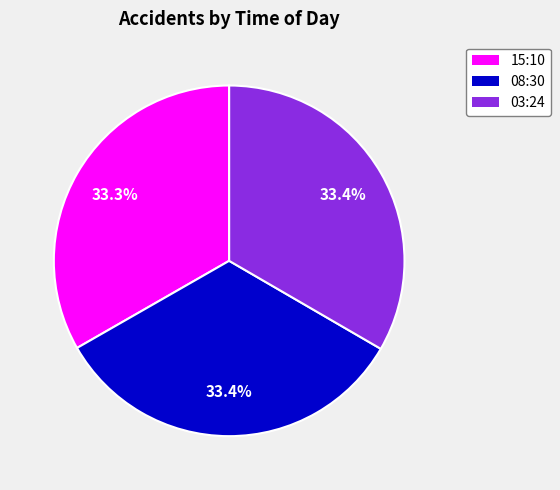

How many segments does this pie chart have?

3